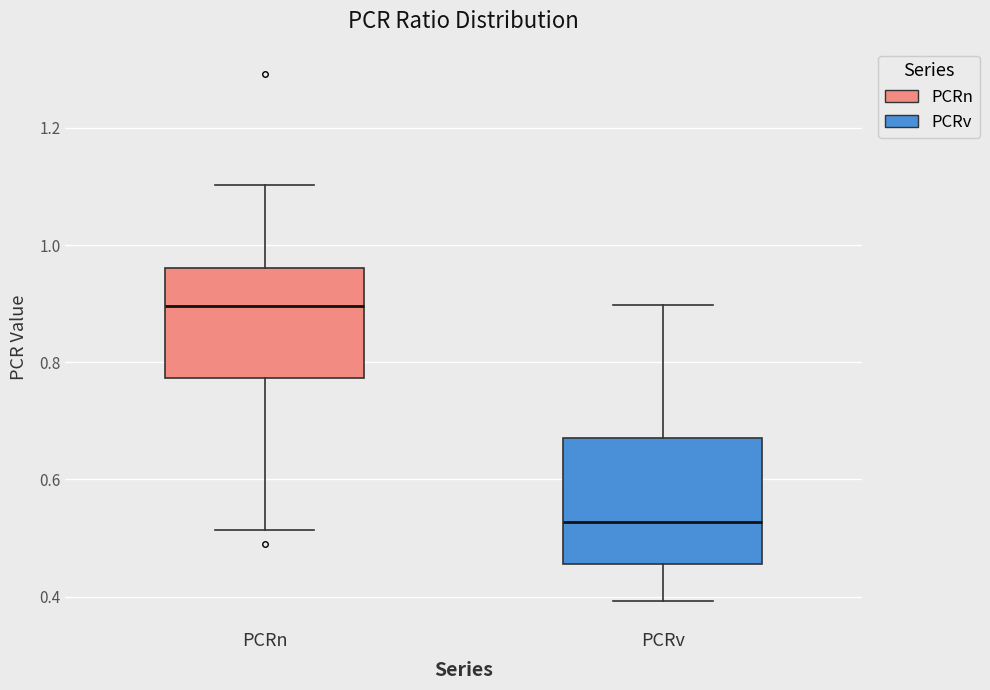

Which box is the tallest, from its lower edge to its upper edge?

PCRv